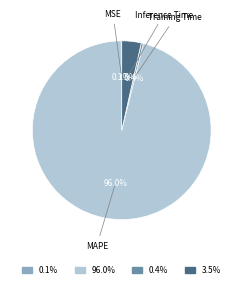

Is there any slice that represents more than half of the pie?

Yes